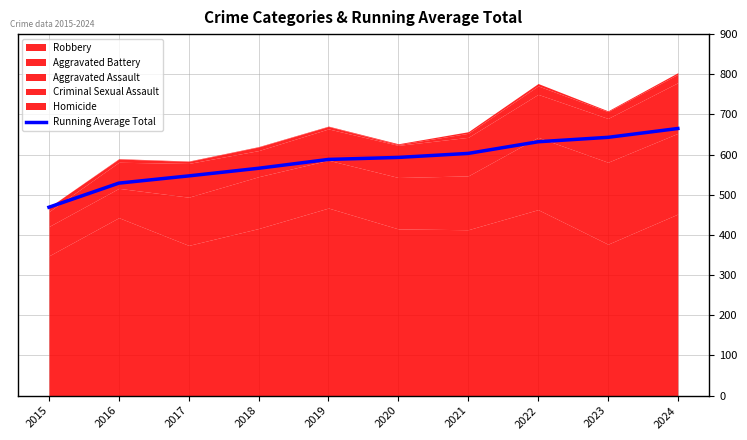

What is the smallest value displayed?

469